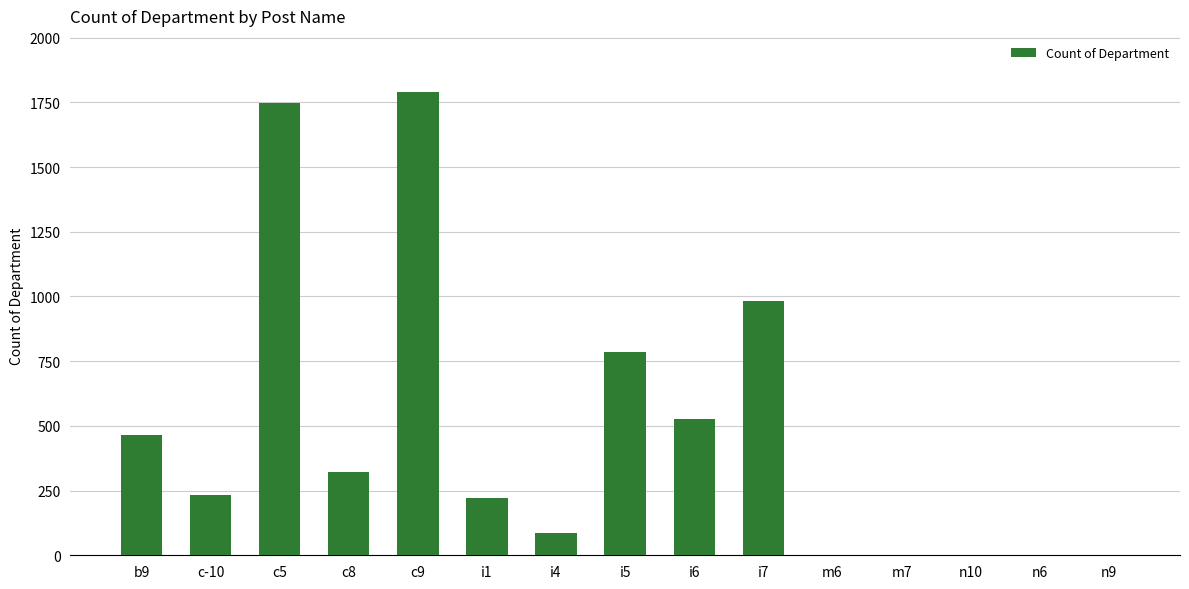

What is the ratio of the value at i4 to the value at i1?

0.4